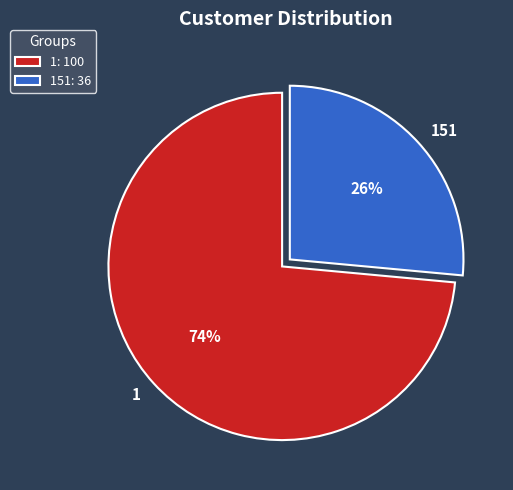

What is the ratio of the value at 1 to the value at 151?

2.8